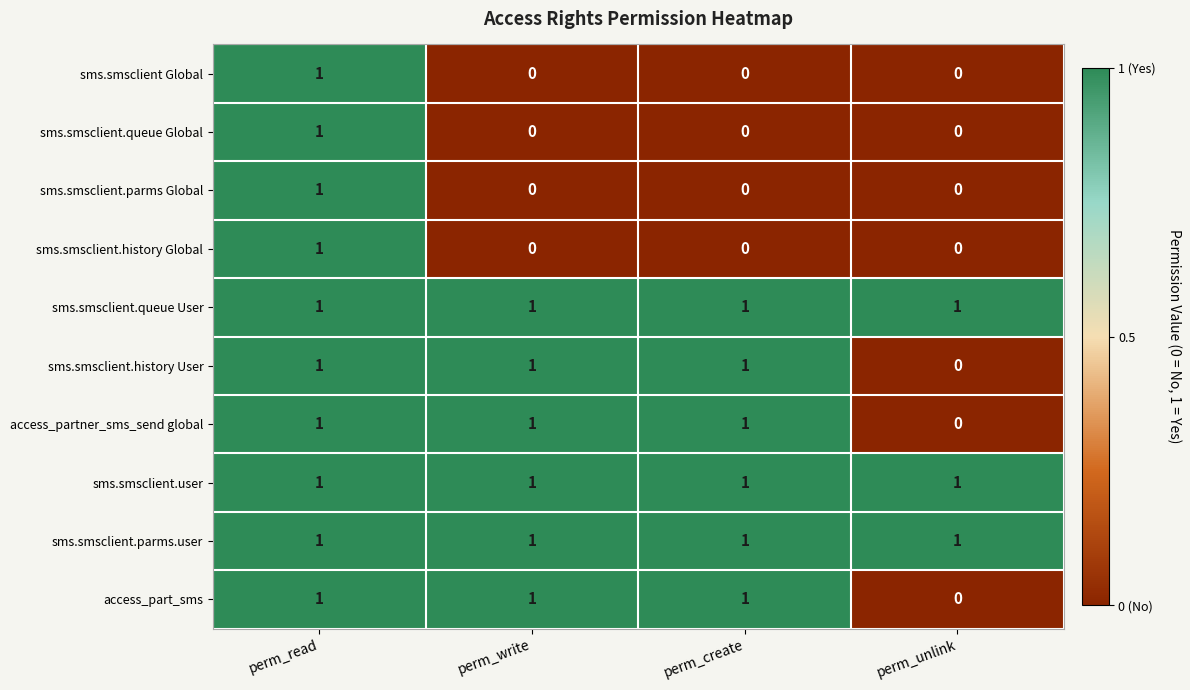

Which category has the highest value in the sms.smsclient.parms Global series?

perm_read